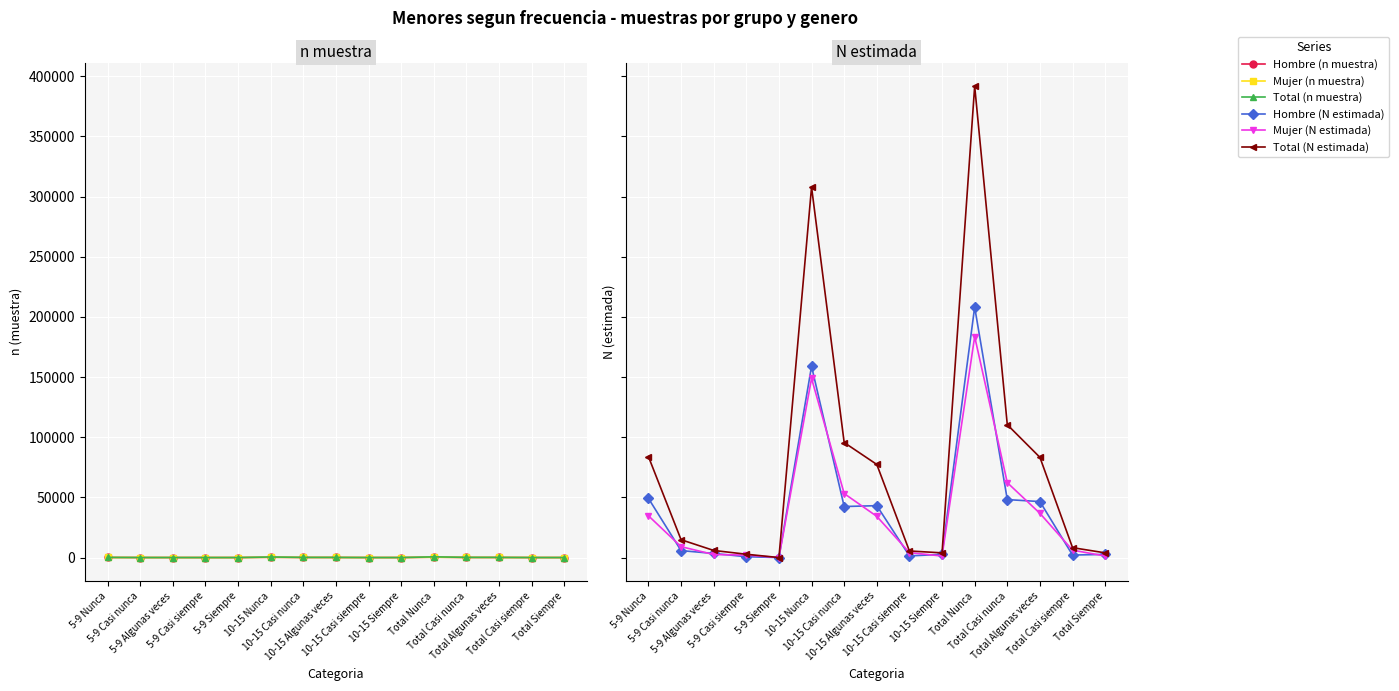

What is the total value across all series at Total Casi nunca?

221210